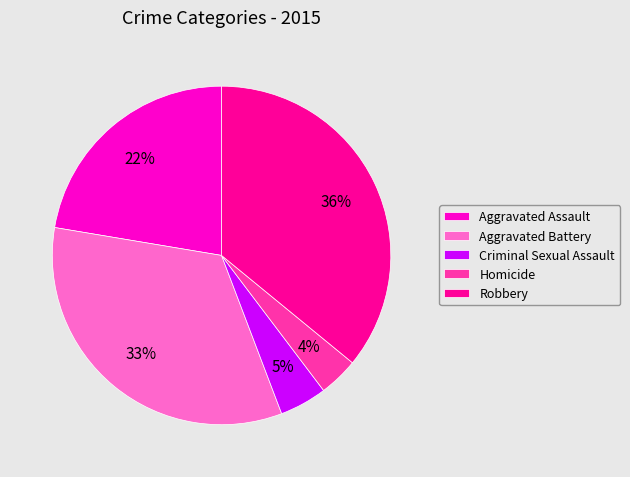

The Aggravated Assault slice represents 28% of the pie. True or false?

False